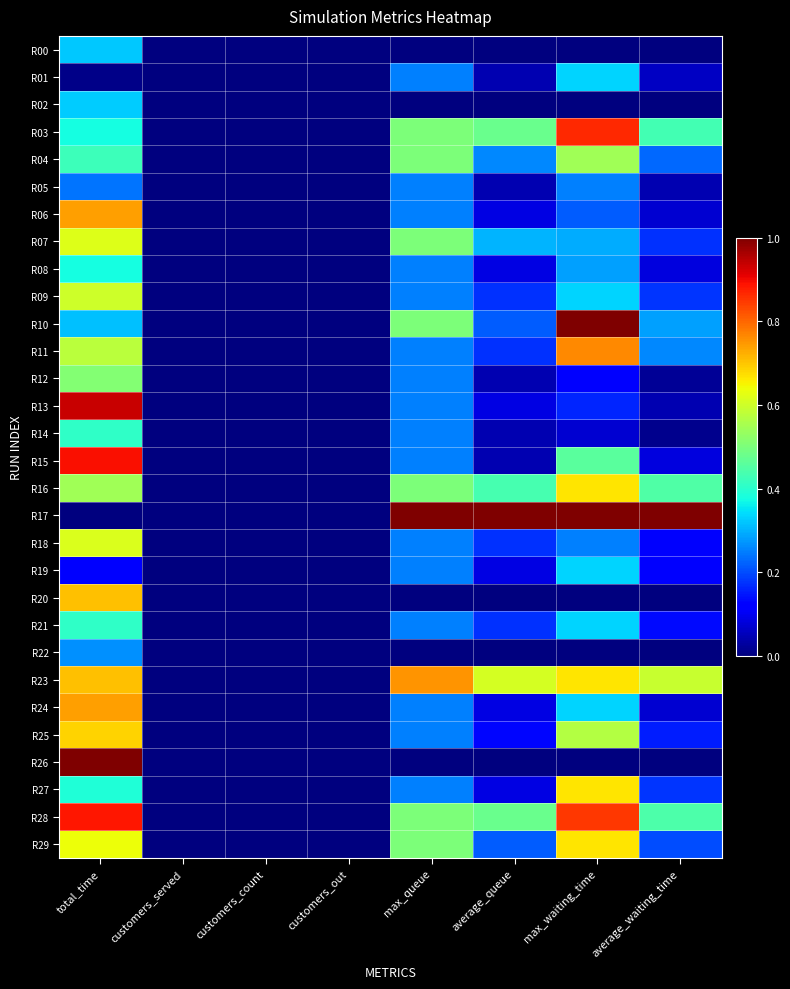

At which category is the sum across all series the highest?

total_time